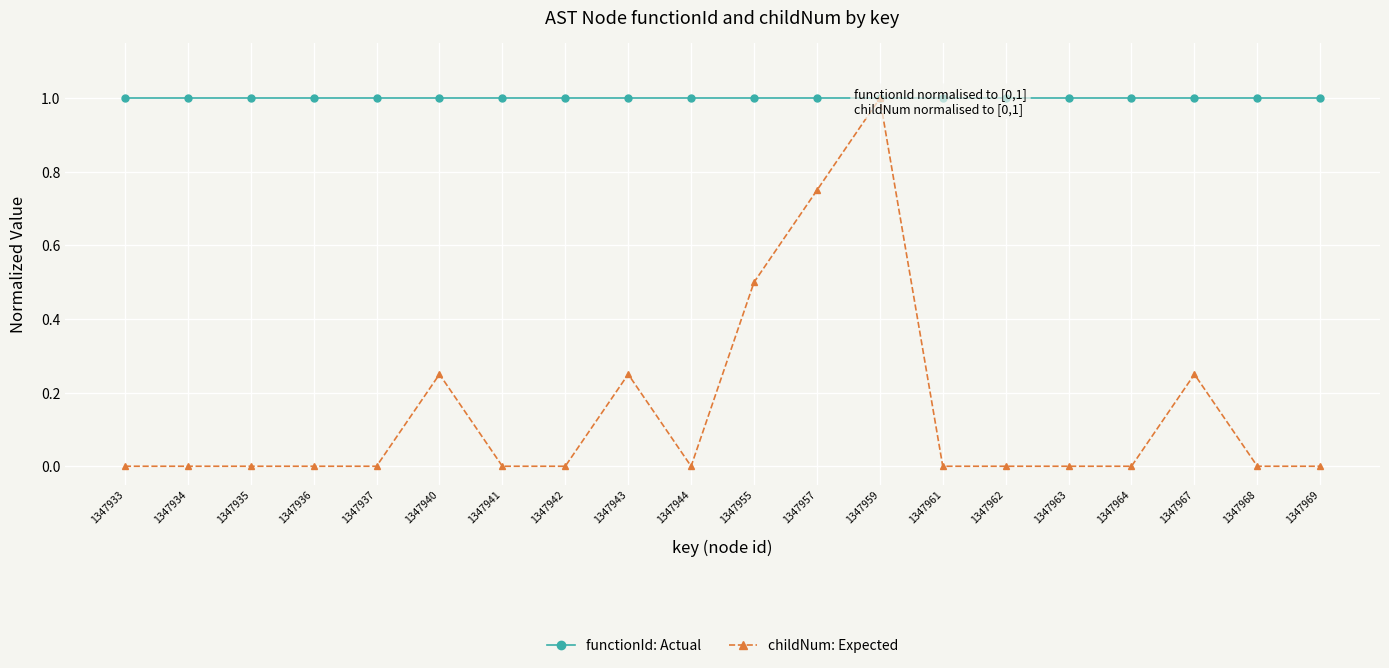

How many positive values does the childNum: Expected series have?

6